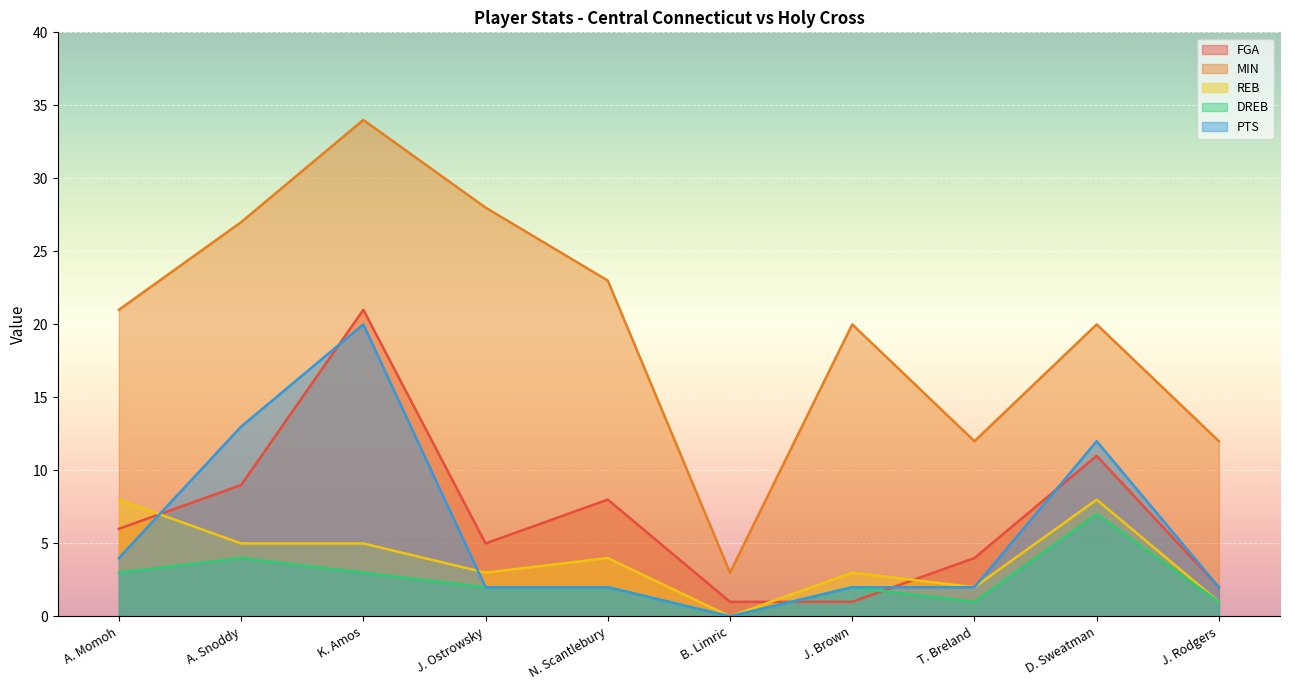

List the series in order of their peak value, lowest first.

DREB, REB, PTS, FGA, MIN